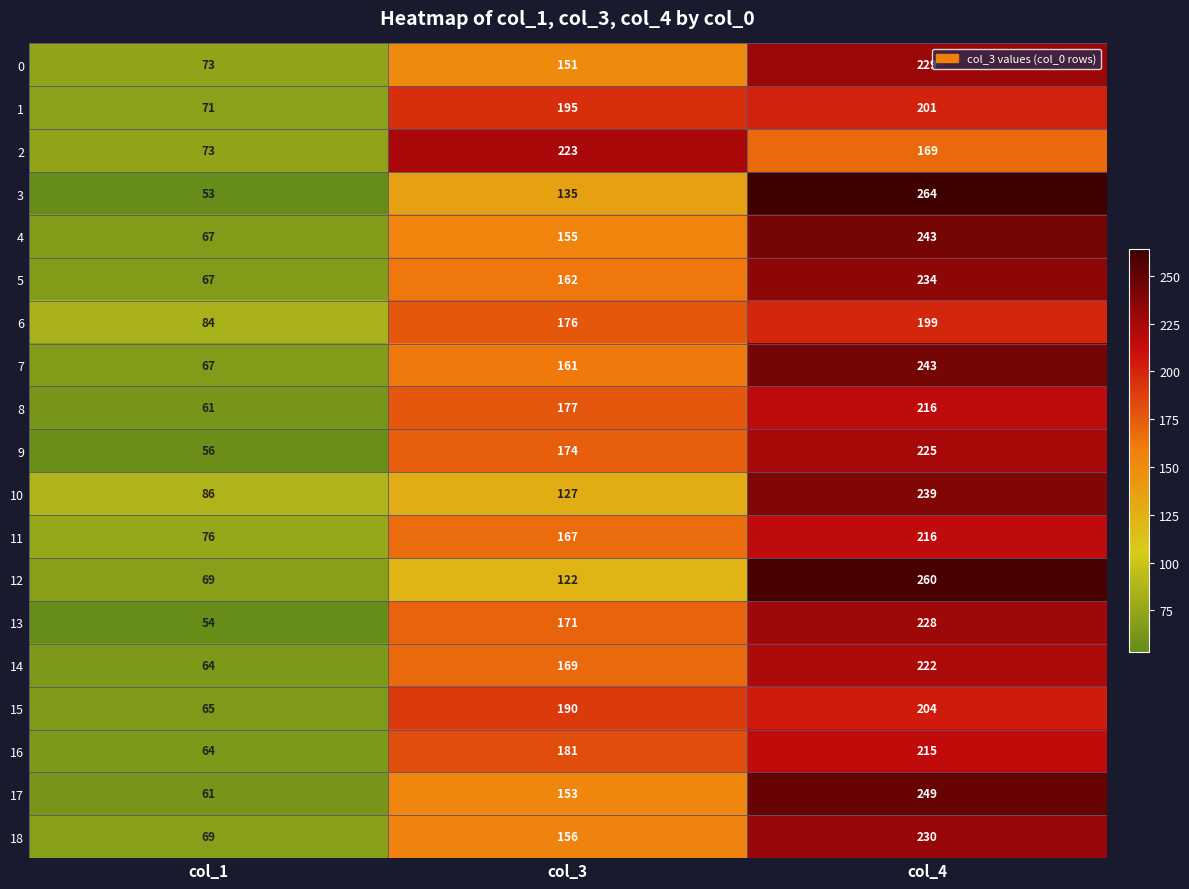

What is the spread (max minus min) of values at col_3?

101